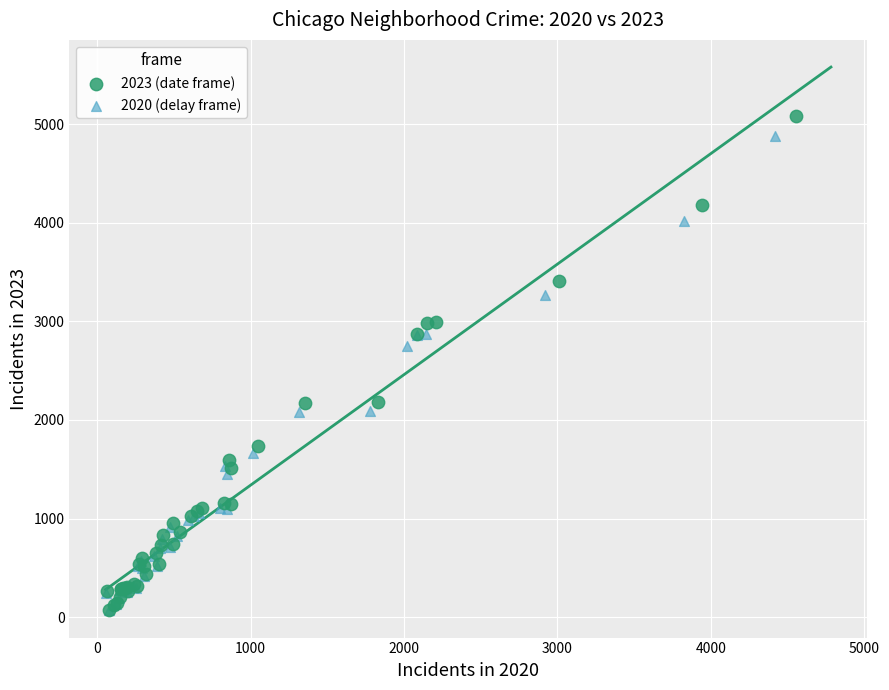

Which series has the largest Y range (max minus min)?

2023 (date frame)